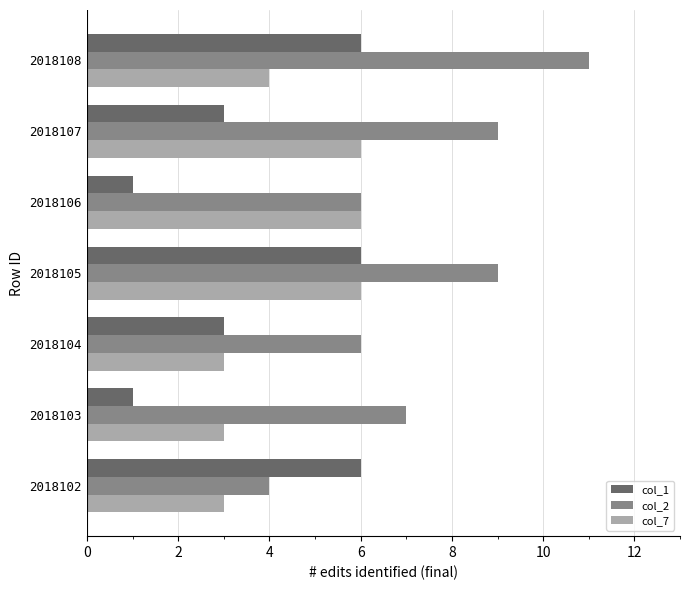

Is it true that col_2 equals 4 at 2018102?

True